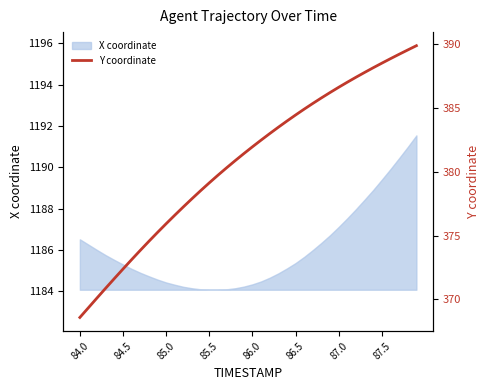

What is the lowest value of the X coordinate series?

1184.1